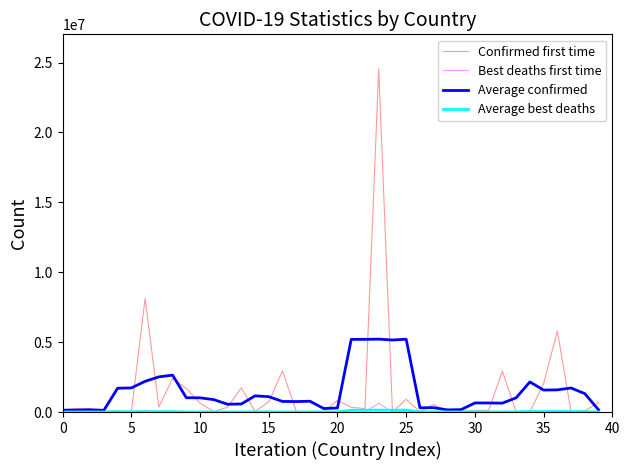

Which series has the widest spread of values?

Confirmed first time